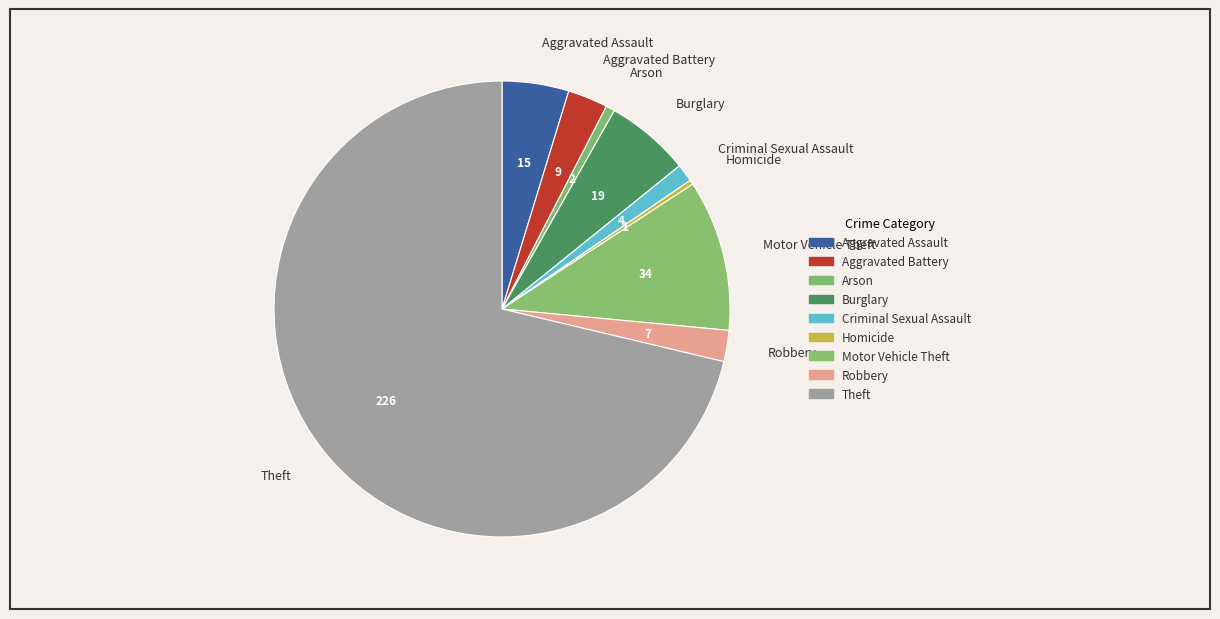

Does any single category account for the majority?

Yes